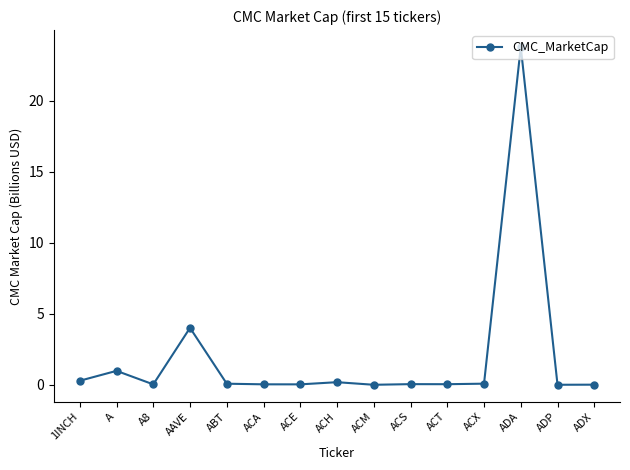

Between ACS and AAVE, which is larger?

AAVE